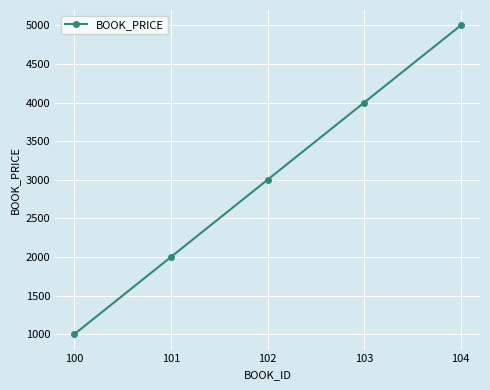

Between 103 and 100, which is larger?

103